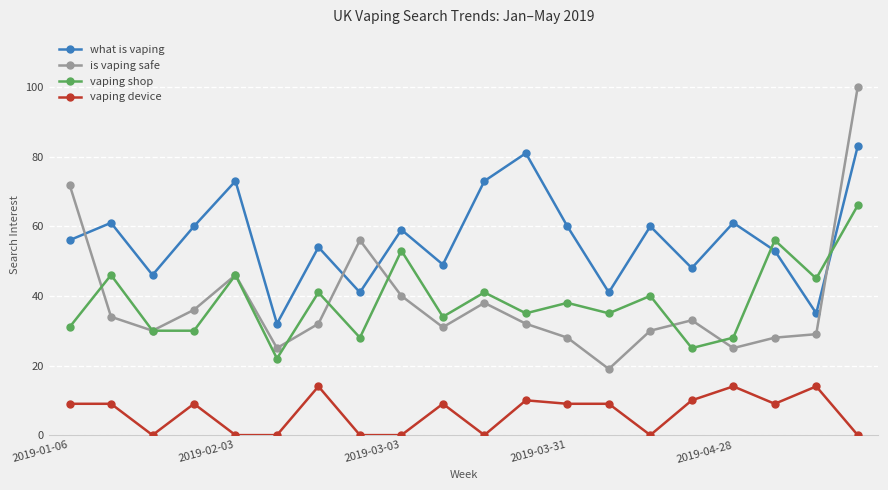

True or false: vaping device and vaping shop intersect in this chart.

False